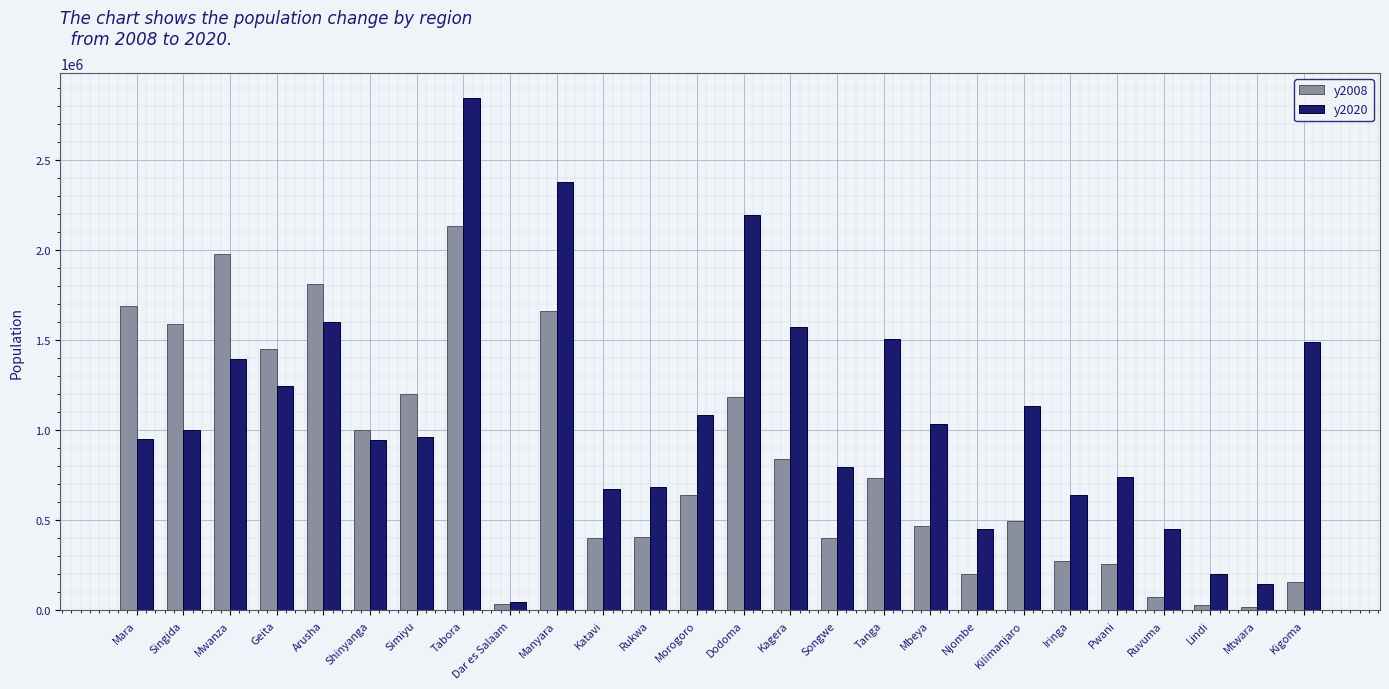

Rank the series by their average value, from highest to lowest.

y2020, y2008